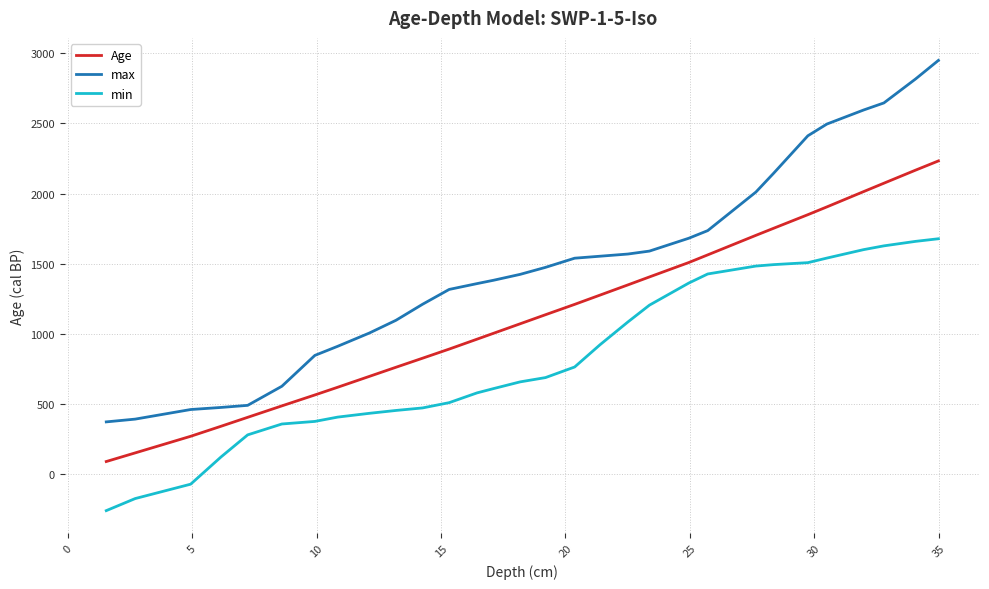

Which series has the largest total across all categories?

max